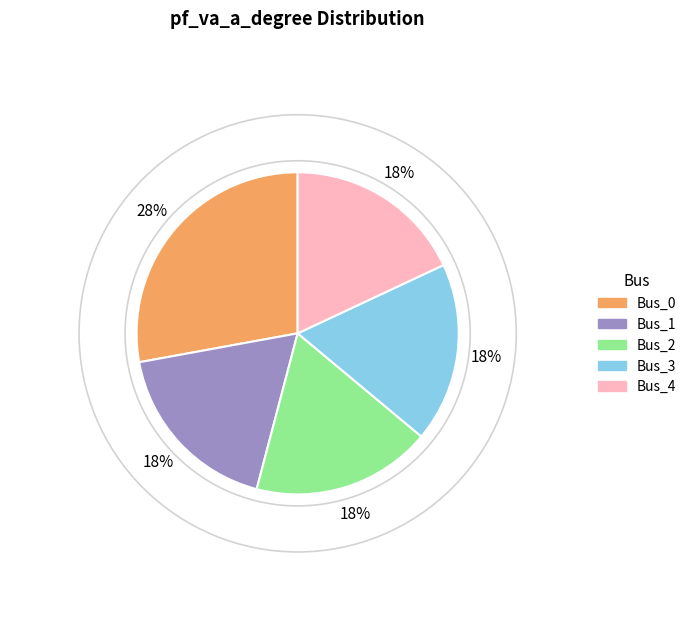

Is it true that Bus_3 is 18% of the pie?

True